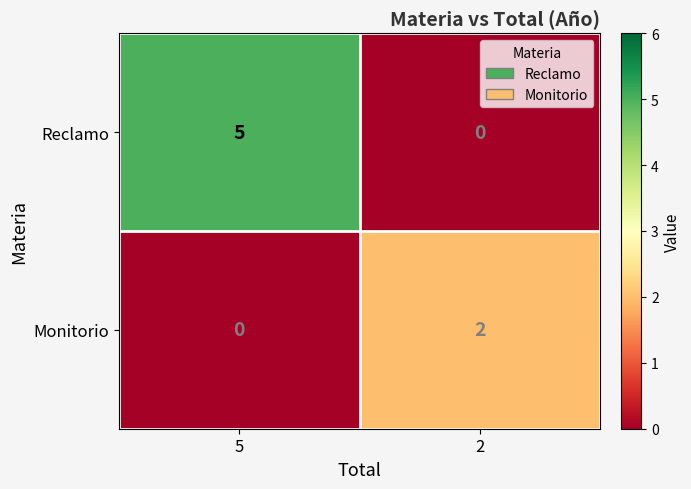

How many distinct data groups are displayed?

2